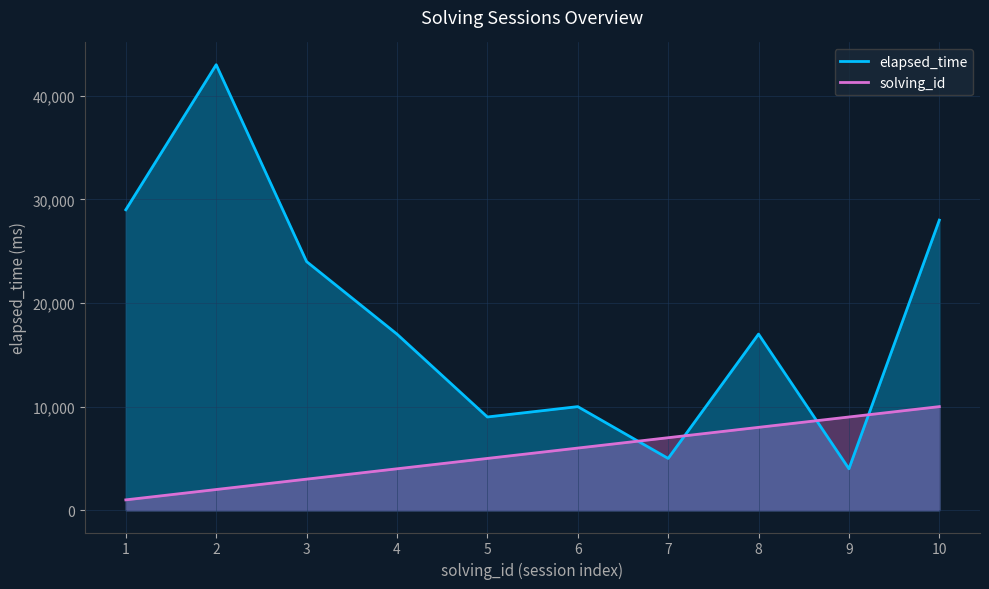

Where does the solving_id series first go above 6000?

7